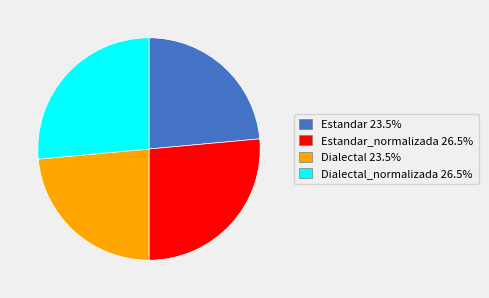

Is there a majority slice in this chart?

No